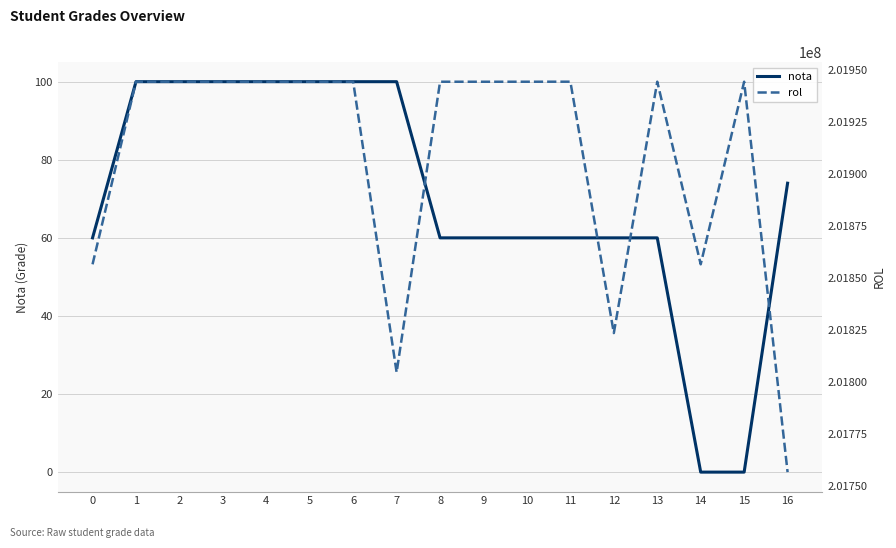

At how many categories does at least one series exceed 72724722?

17